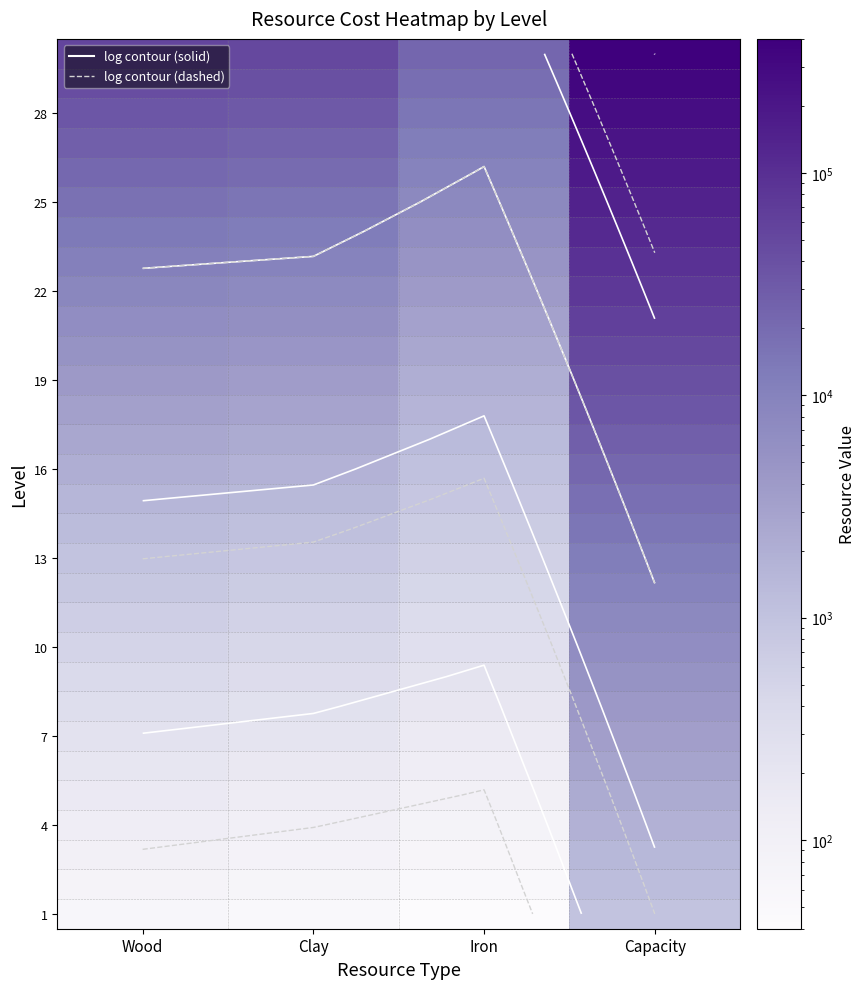

At which category is the sum across all series the highest?

Capacity